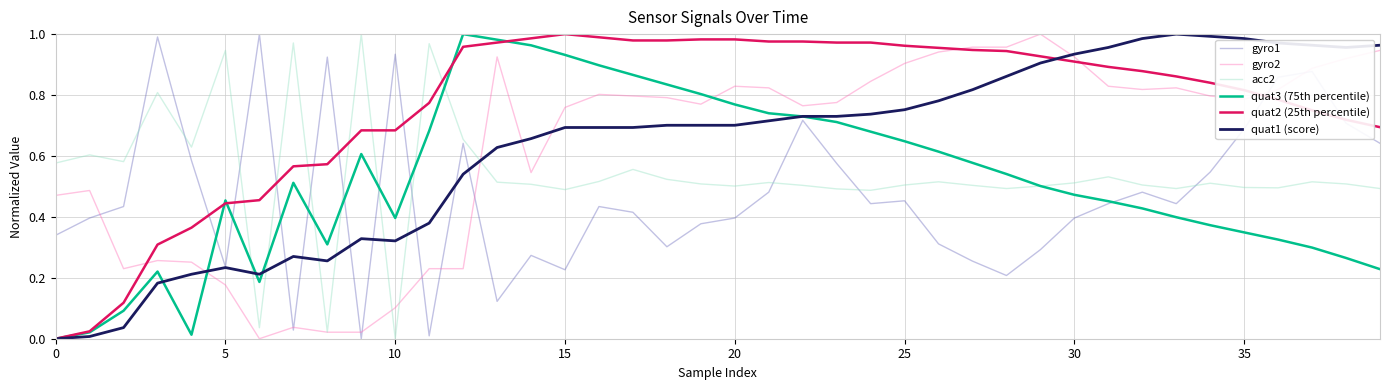

How many intersections are there between gyro2 and quat3 (75th percentile)?

2